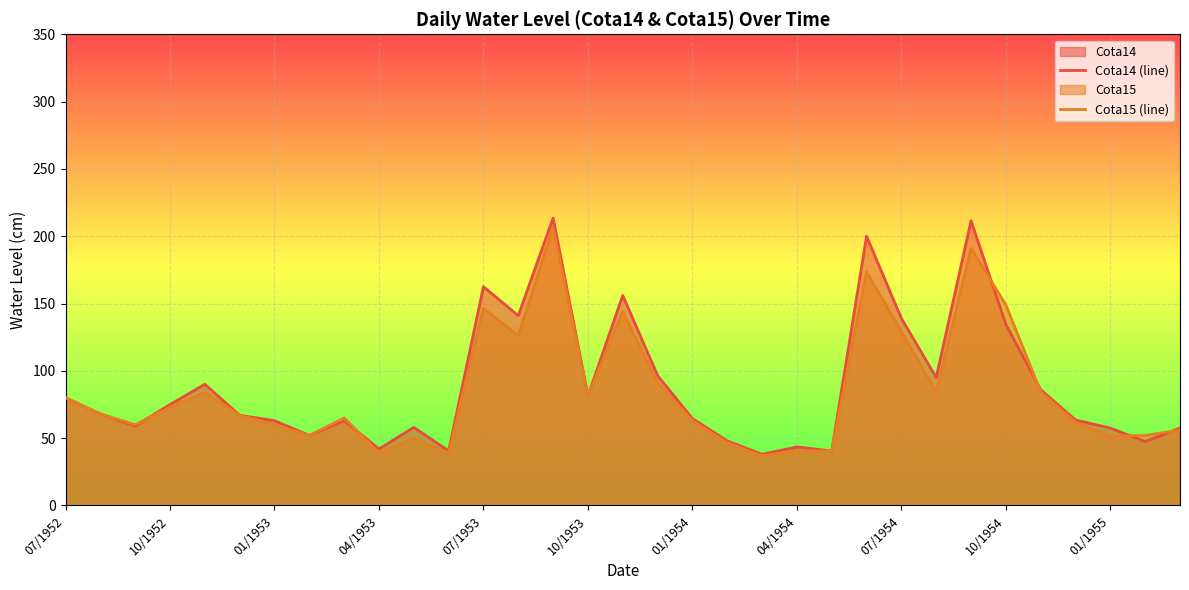

Which series has the largest range (max minus min)?

Cota14 (line)